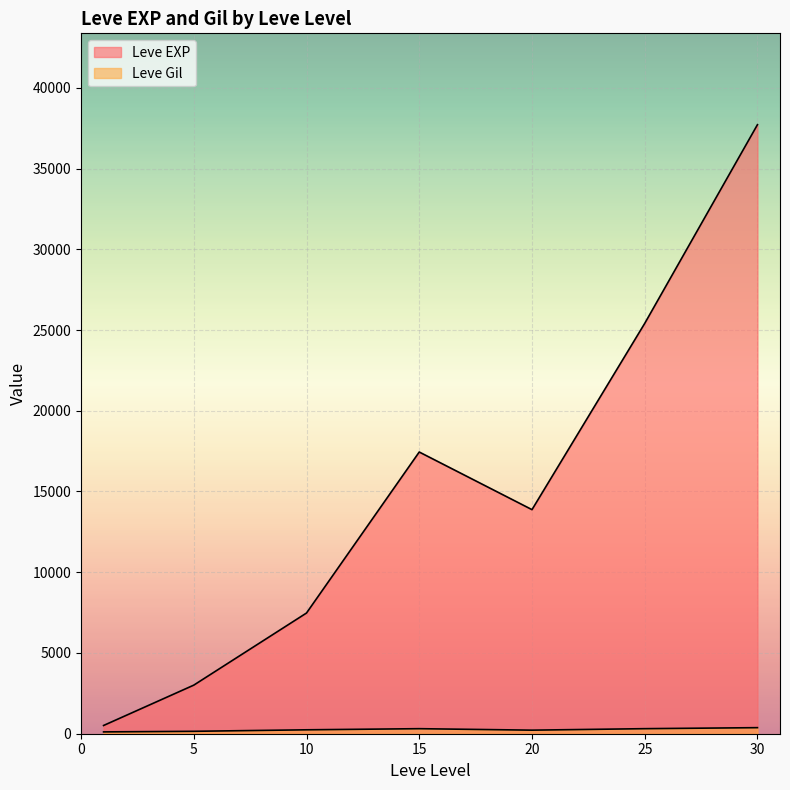

Does the chart display data point markers on the line(s)?

No